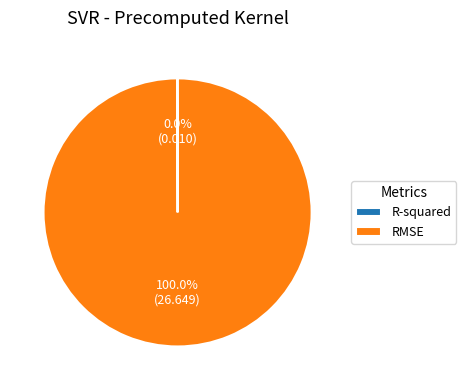

Does RMSE represent more than half of the total?

Yes